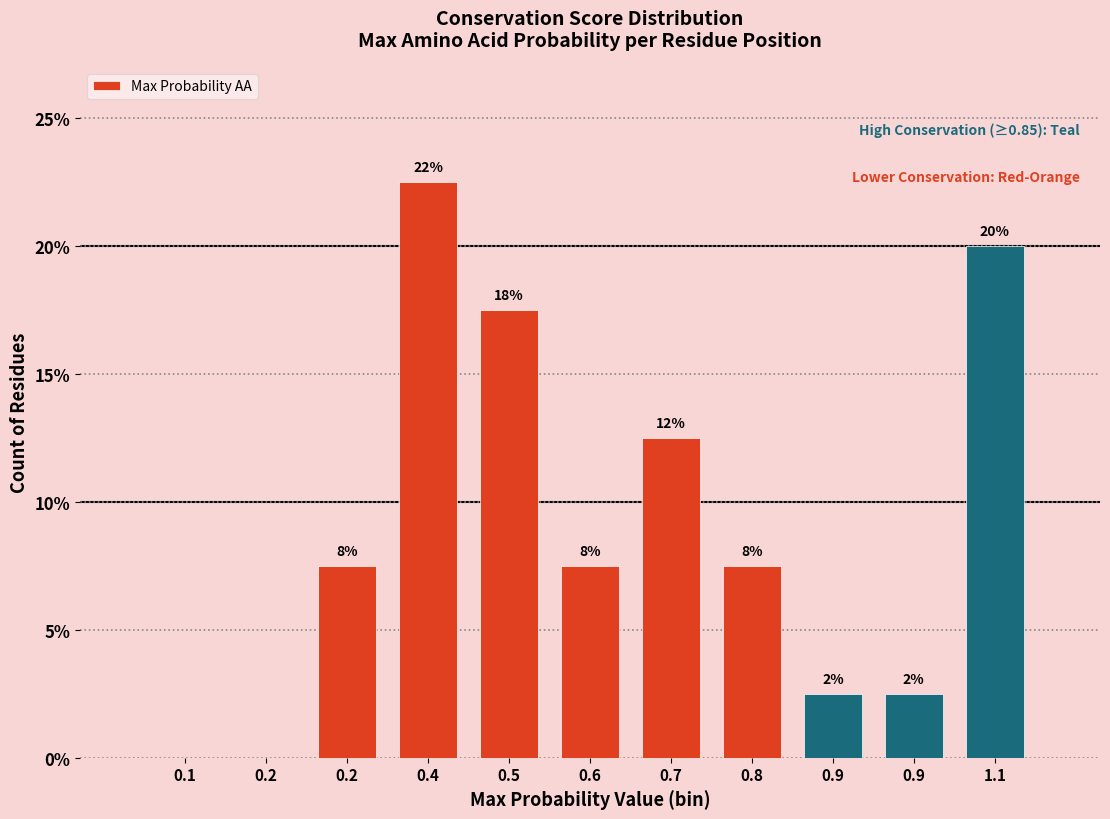

Are the bars horizontal?

No